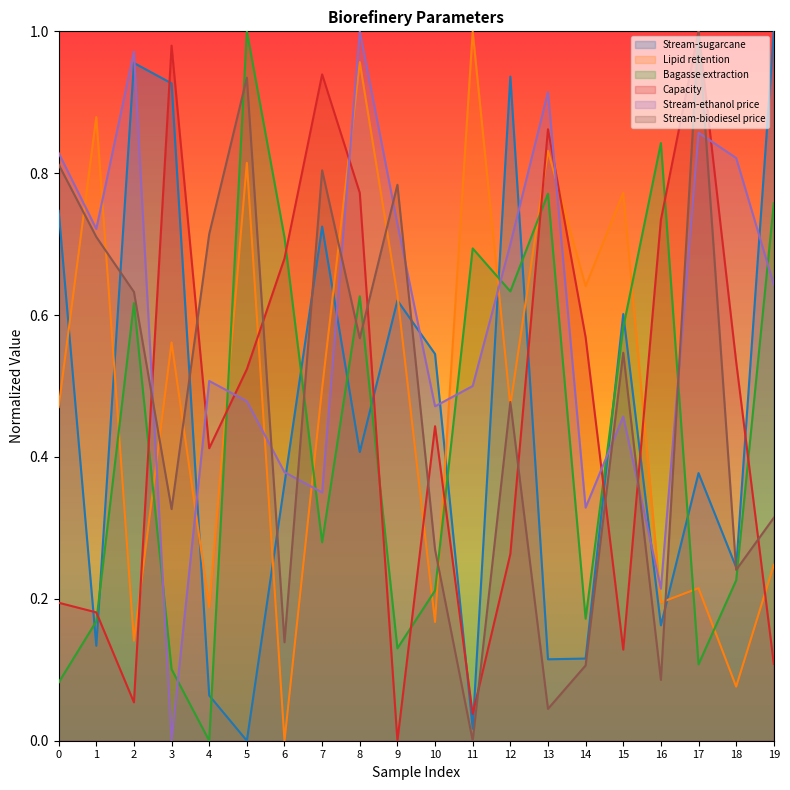

How many interior local peaks does the Stream-ethanol price series have?

6